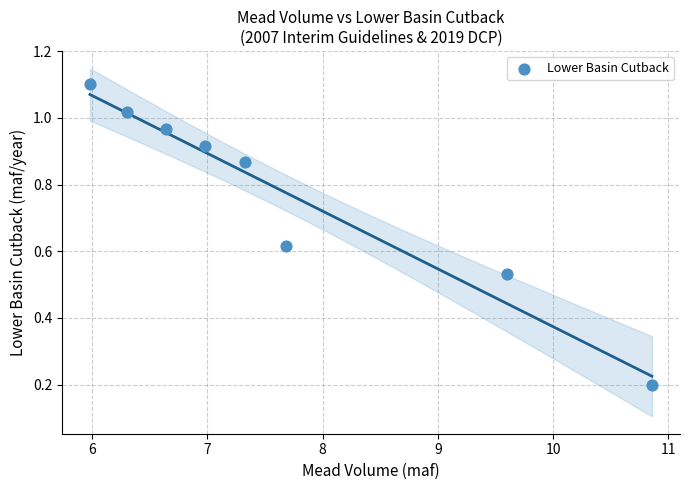

What is the average X value?

7.7